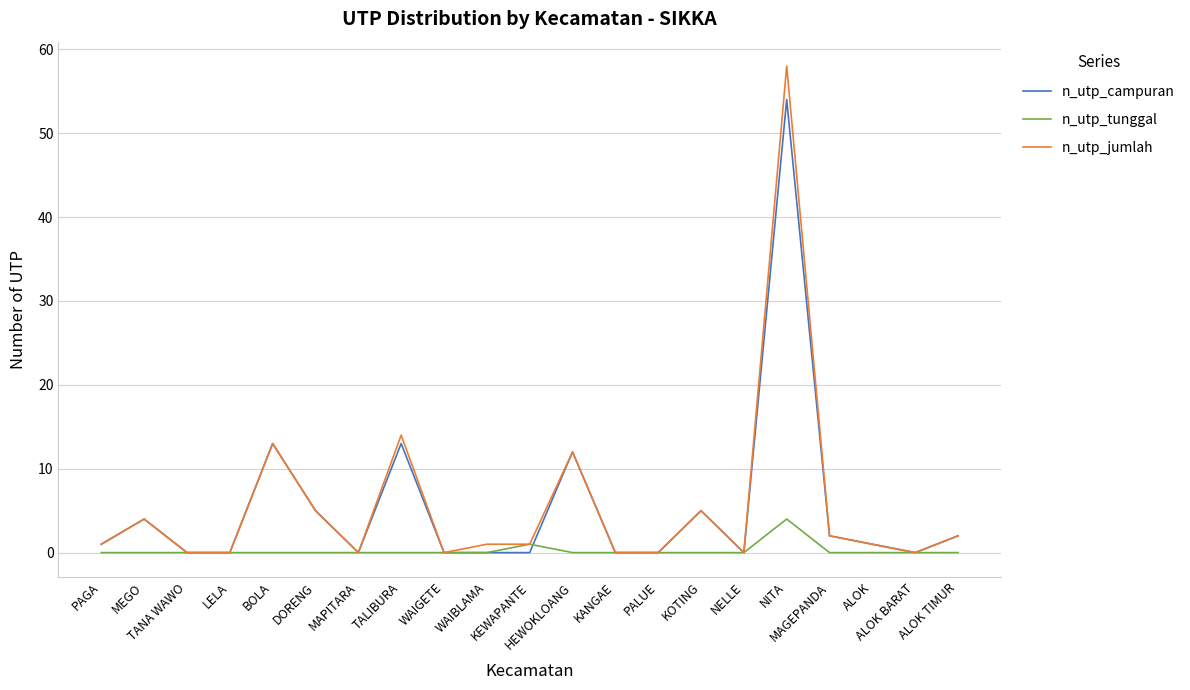

Count the number of data series in this chart.

3